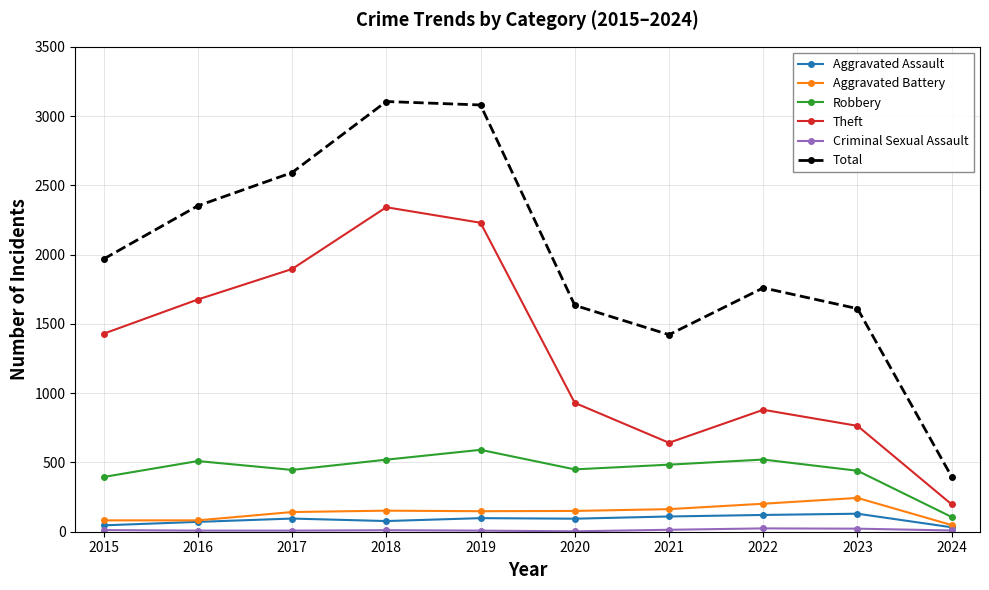

At which label is Theft closest to 1269?

2015